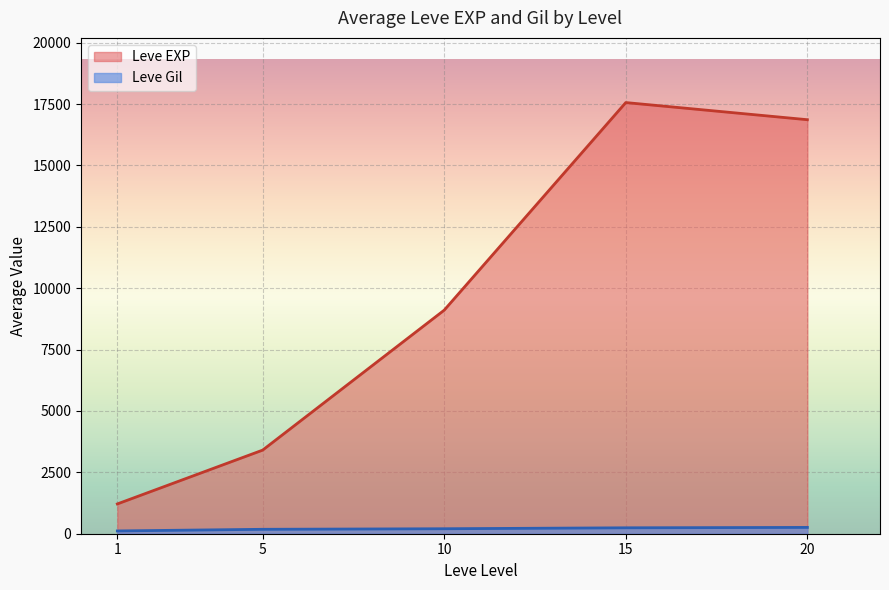

Is the value of Leve Gil at 15 greater than the value of Leve EXP at 5?

No